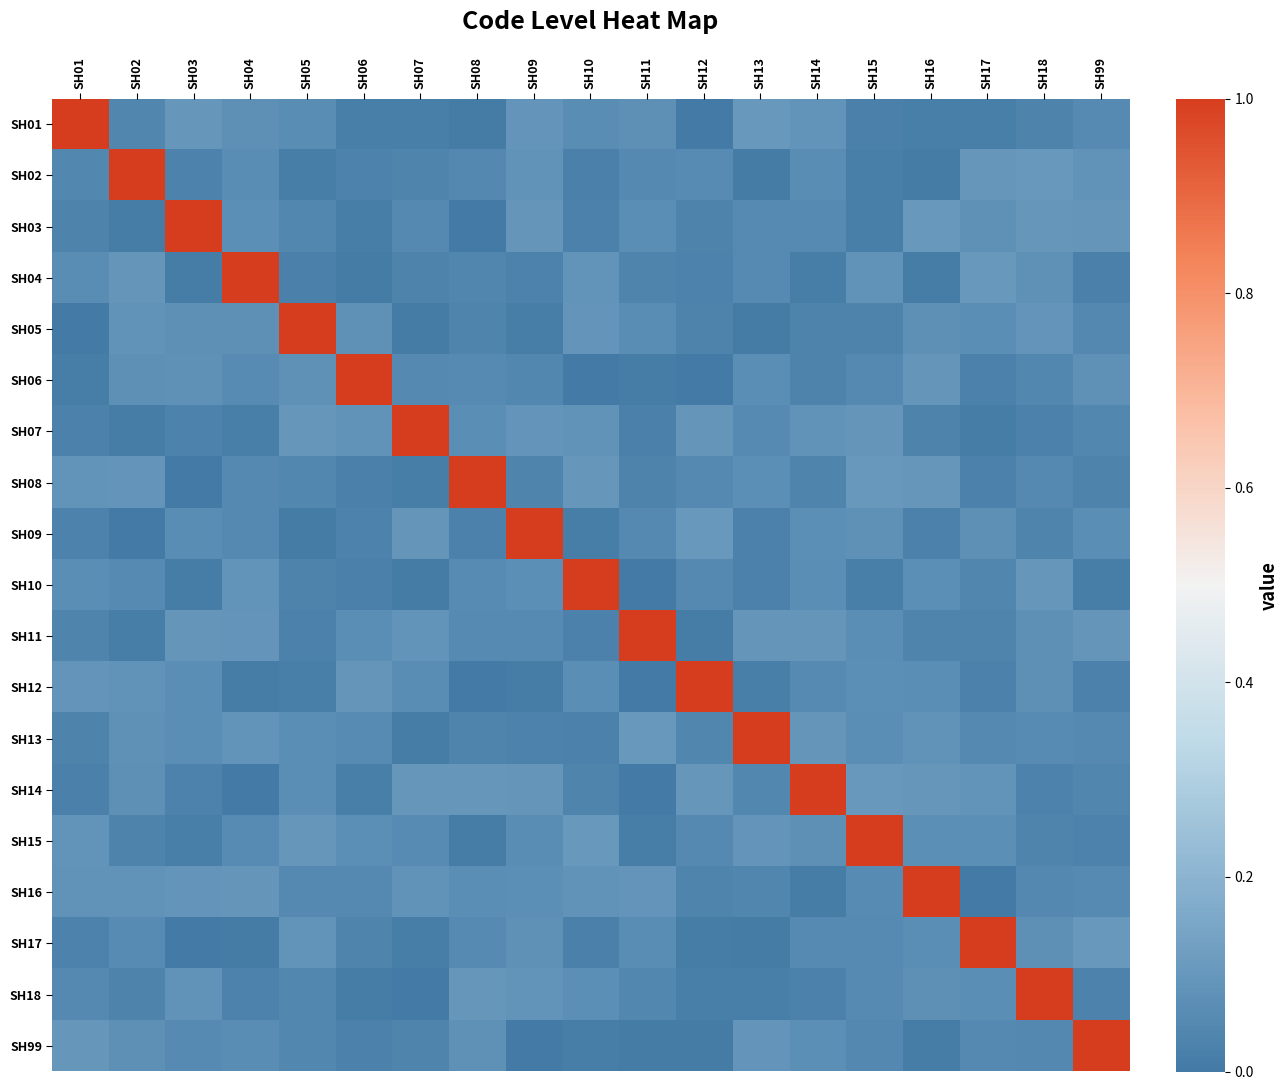

At which category does the chart reach its minimum across all series?

SH11